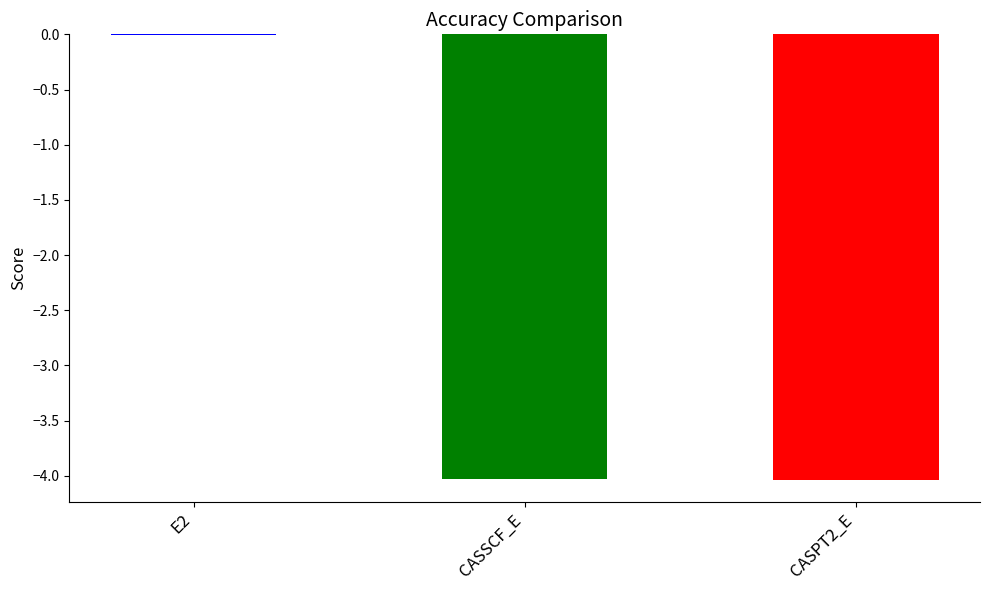

How many data points are above -4?

1